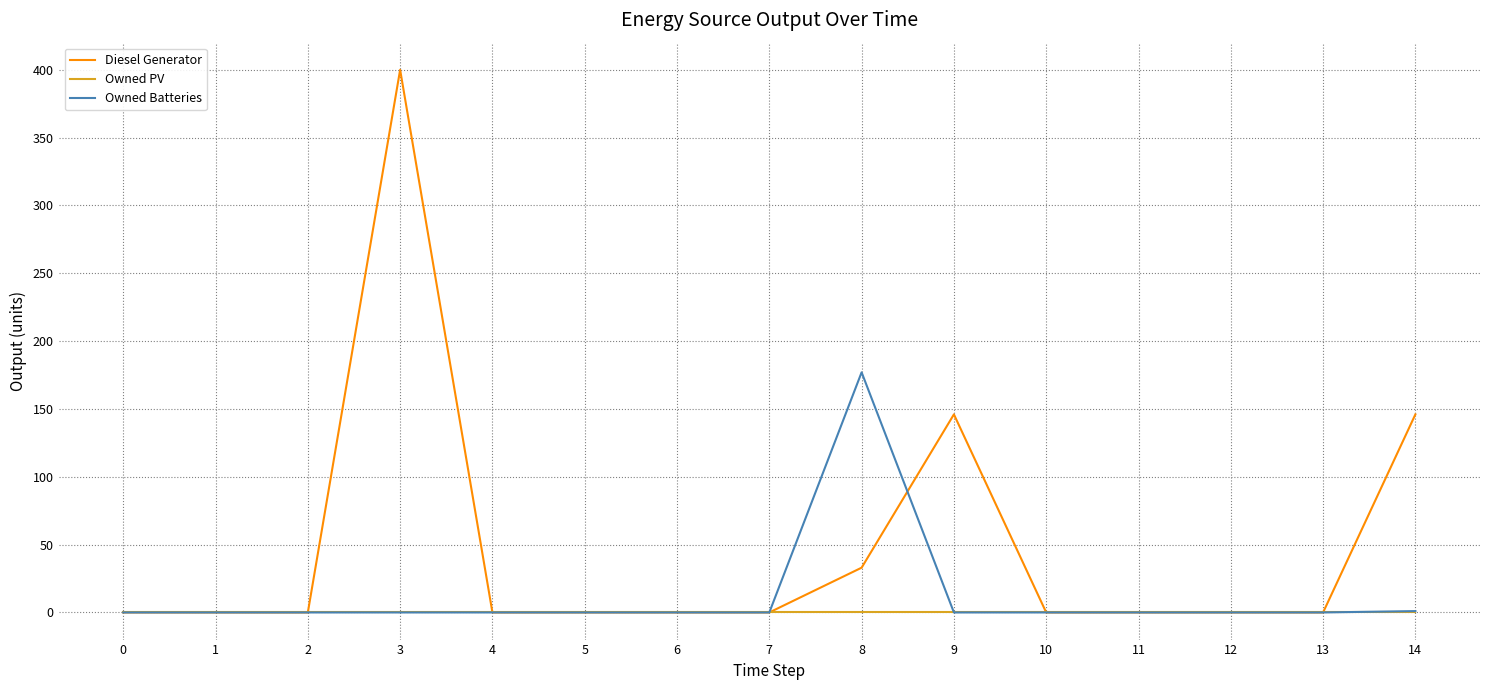

The Owned Batteries series shows -83 at 10. True or false?

False